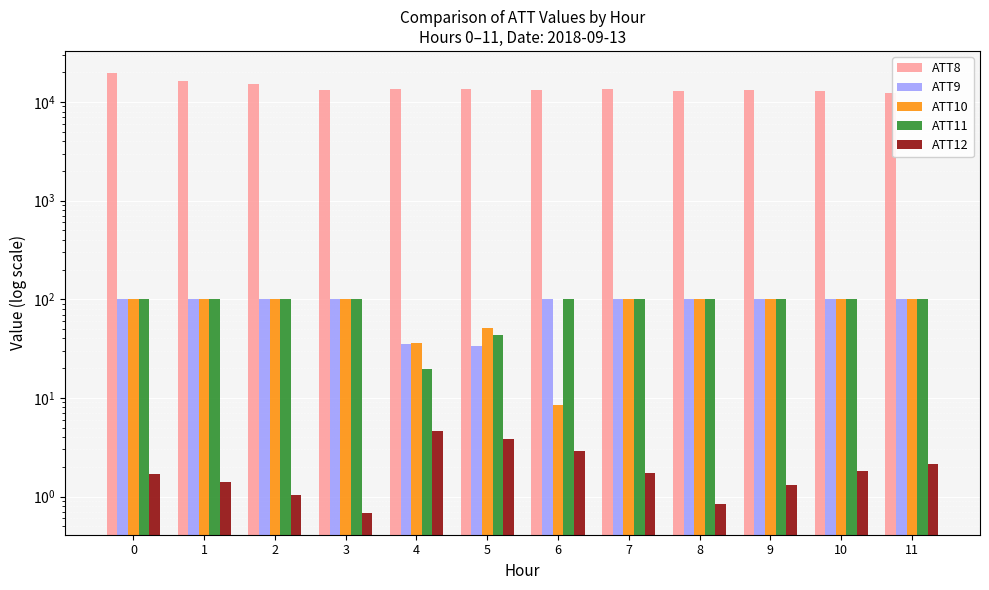

What is the difference between the highest and lowest values at 9?

13098.7